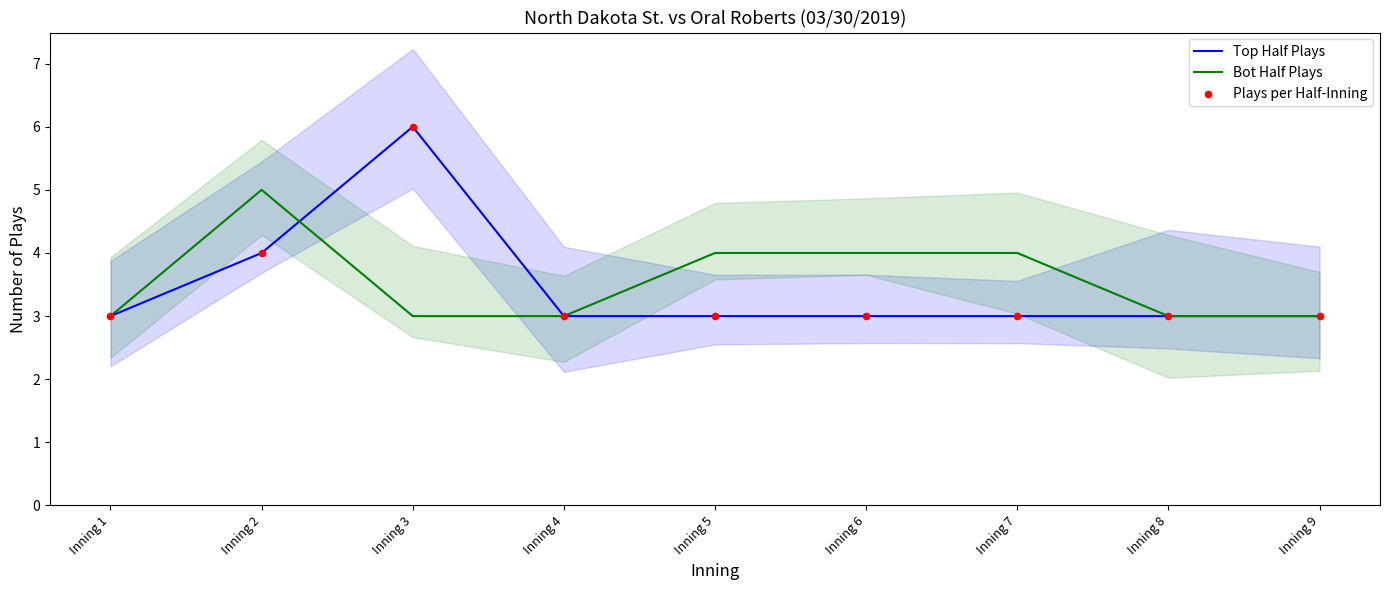

Which series reaches the minimum Y coordinate?

Top Half Plays